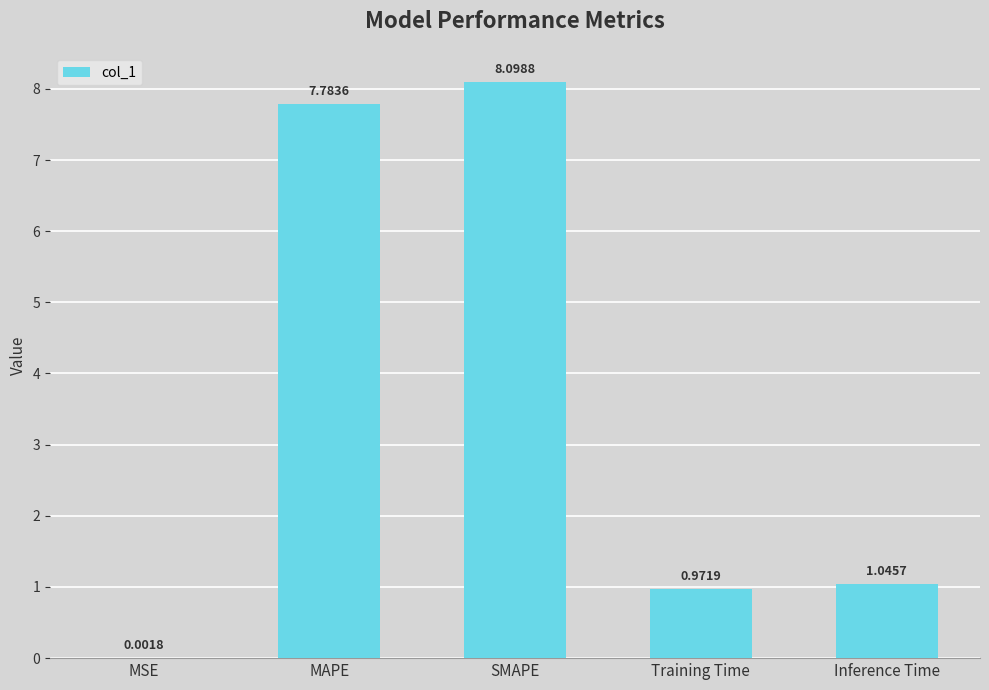

Where is the data nearest to the value 4?

Inference Time